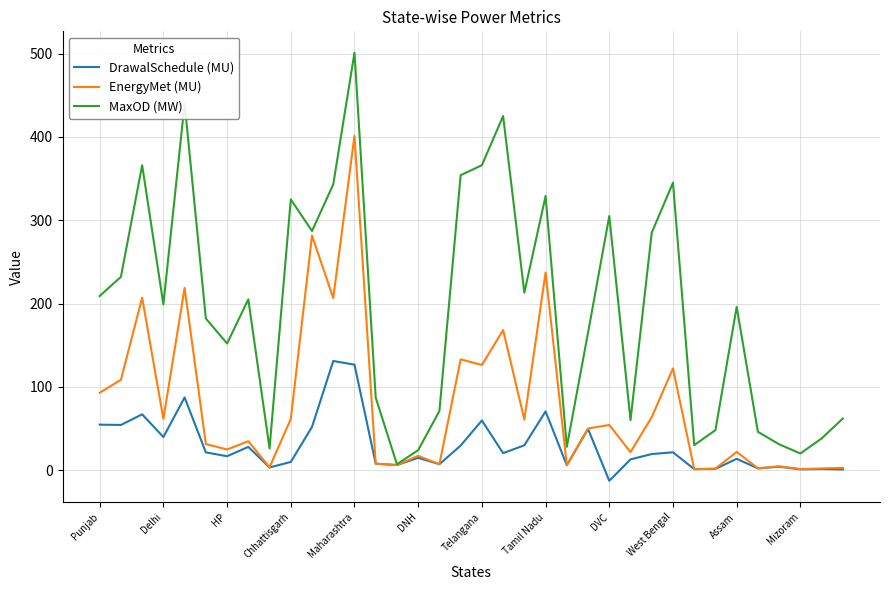

What are all the series names shown in the legend?

DrawalSchedule (MU), EnergyMet (MU), MaxOD (MW)